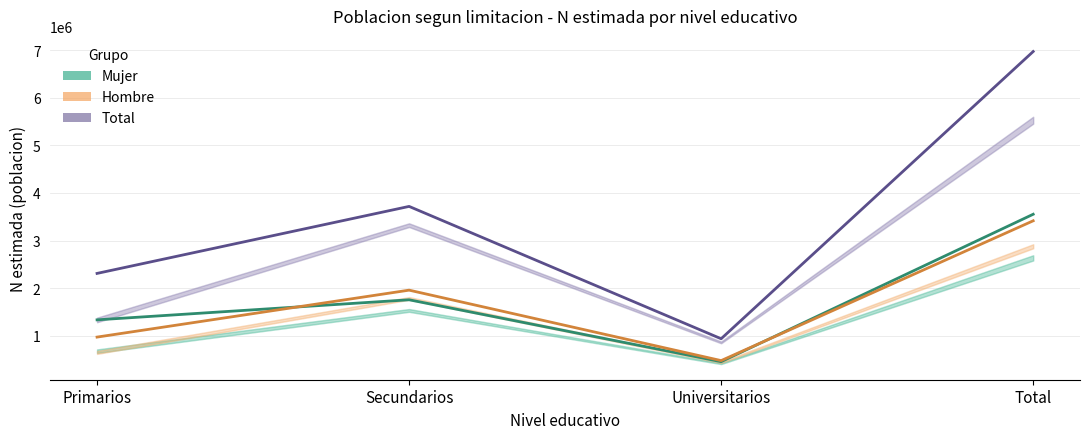

True or false: Mujer (estimada) and Total (estimada) cross at least once.

False